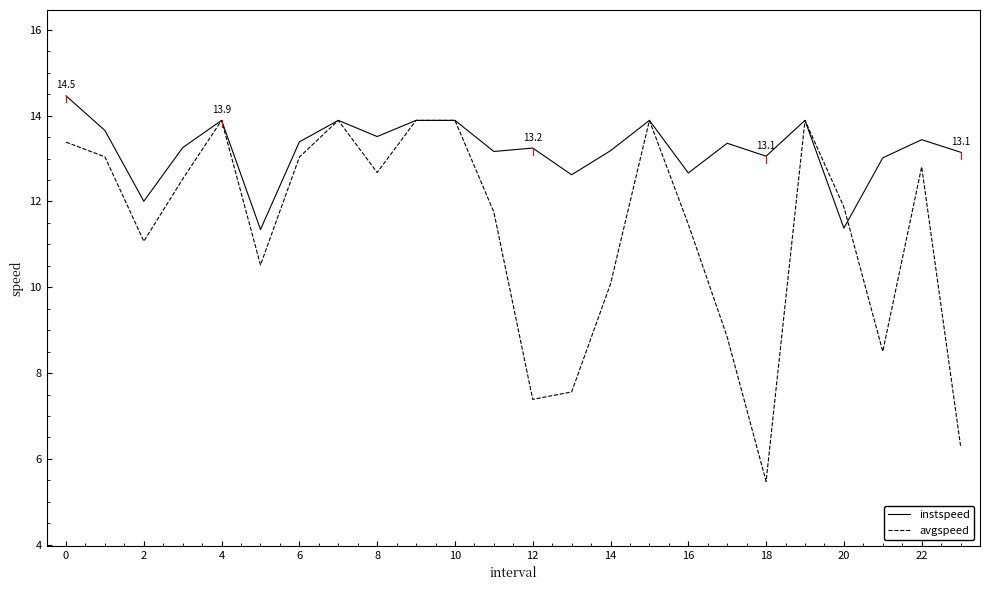

Which series has the largest total across all categories?

instspeed